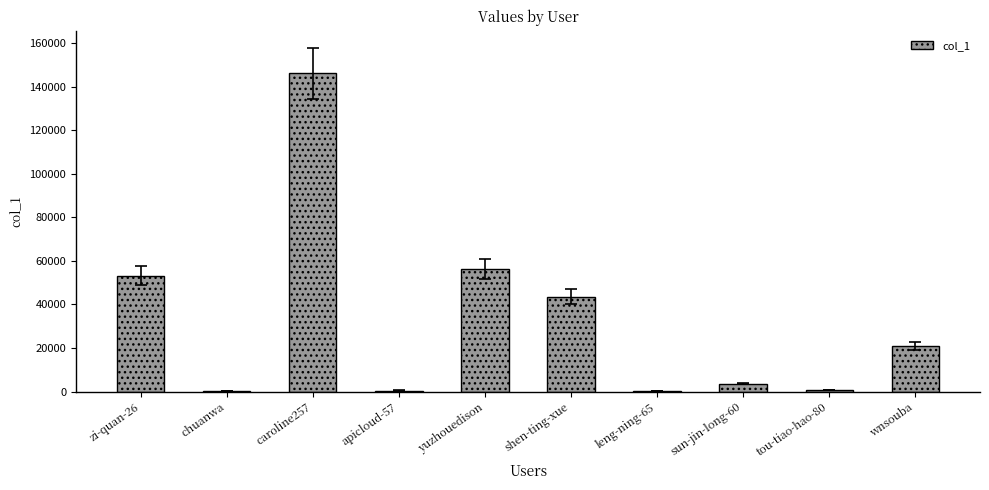

What is the maximum value shown in the chart?

146132